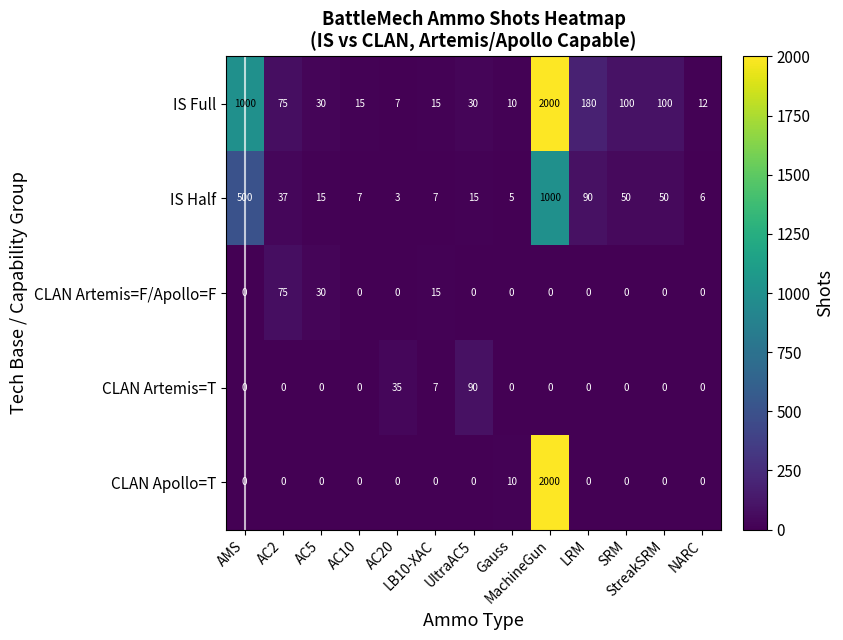

Count the number of categories in the chart.

13